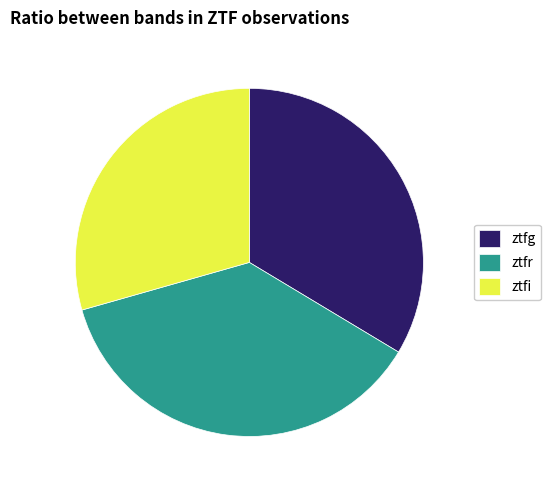

Which category has the biggest portion of the pie?

ztfr